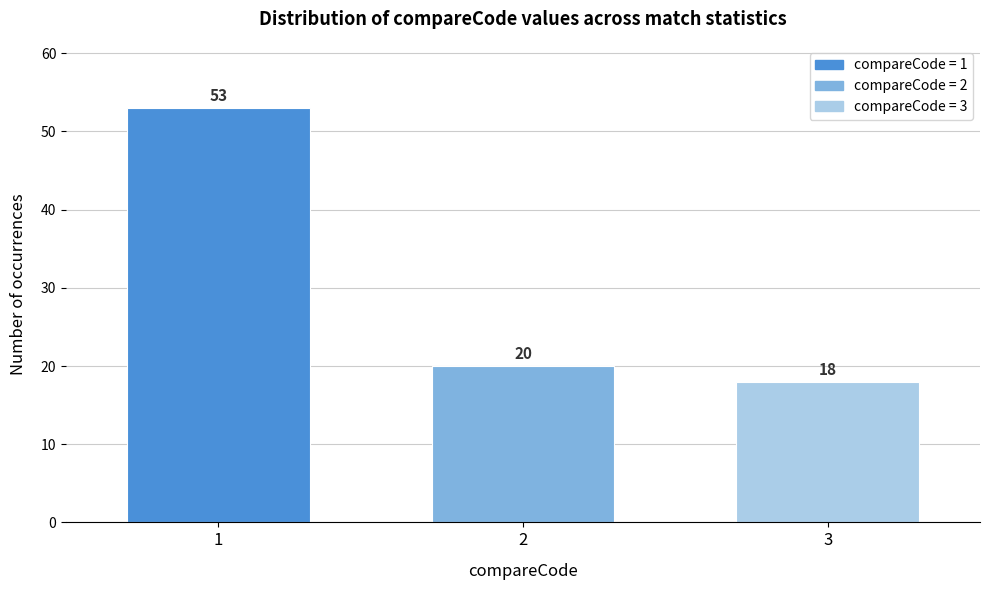

Reading left to right, extract all data points from this chart.

1=53	2=20	3=18